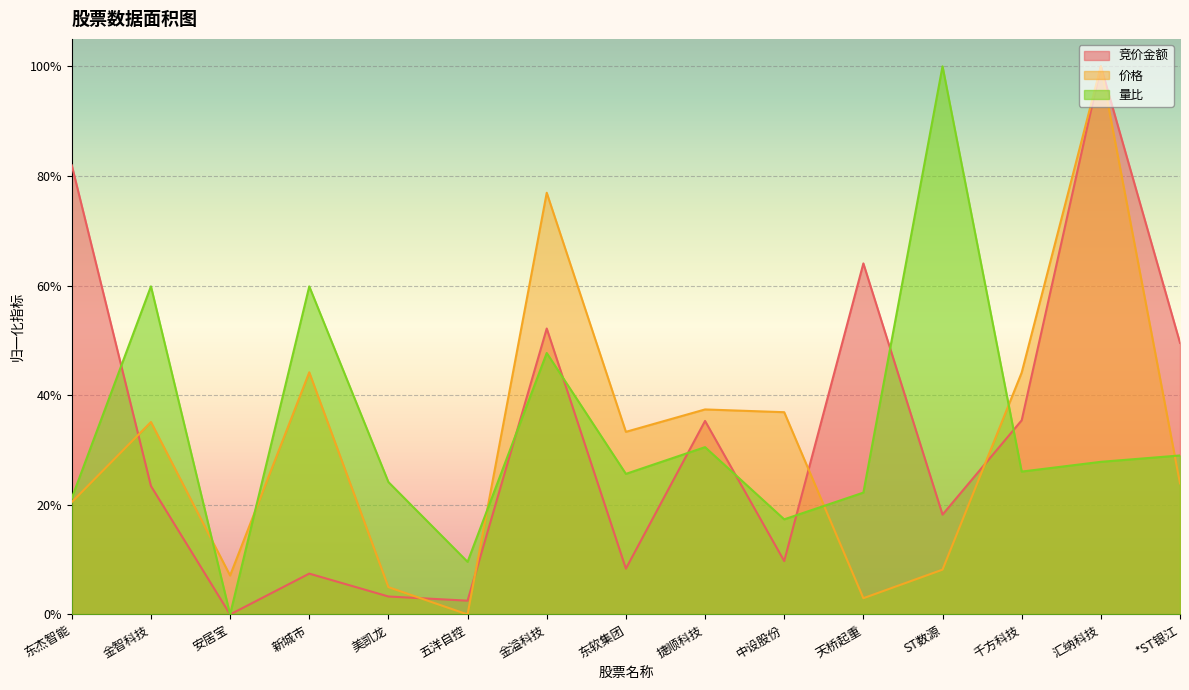

Which category has the highest value in the 竞价金额 series?

汇纳科技